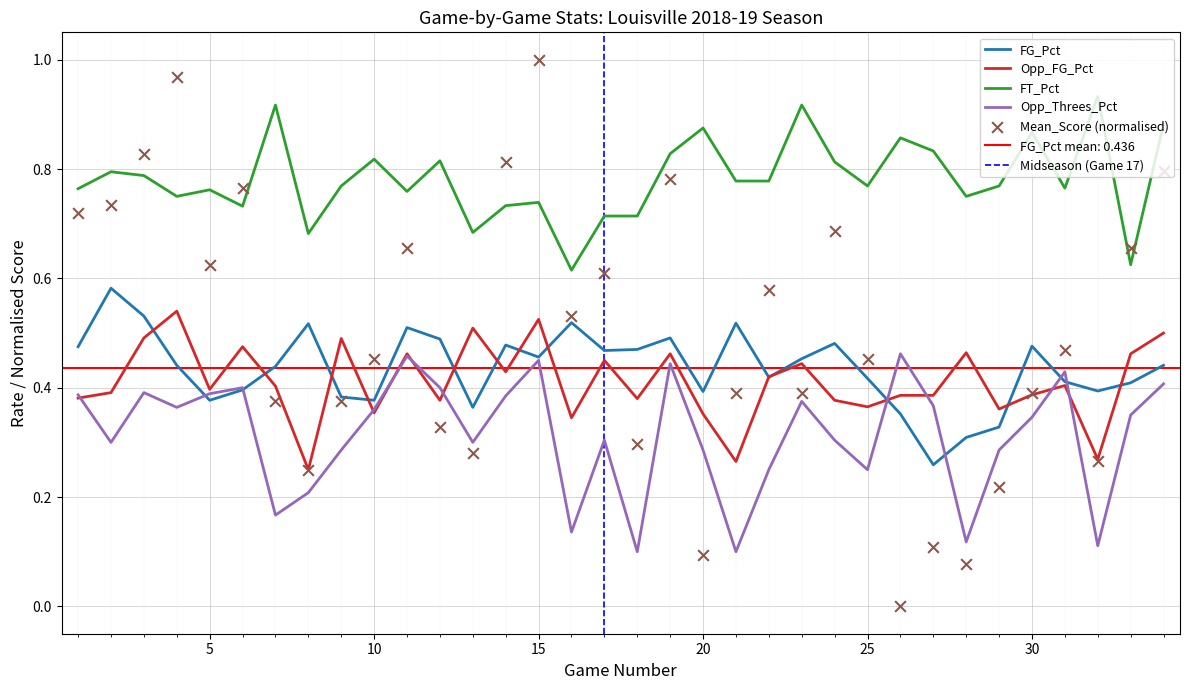

Which series has the largest total across all categories?

FT_Pct